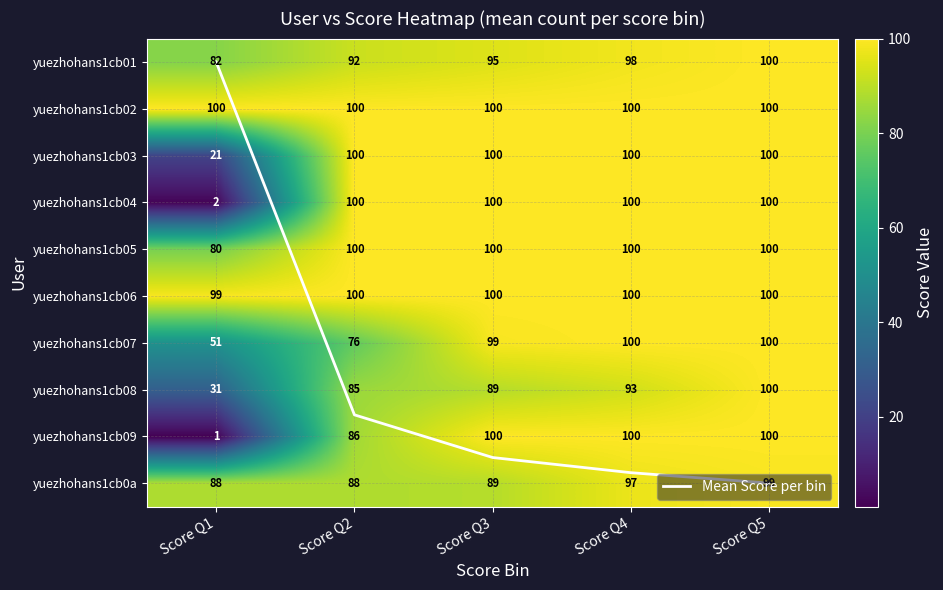

What is the lowest value of the yuezhohans1cb04 series?

2.0